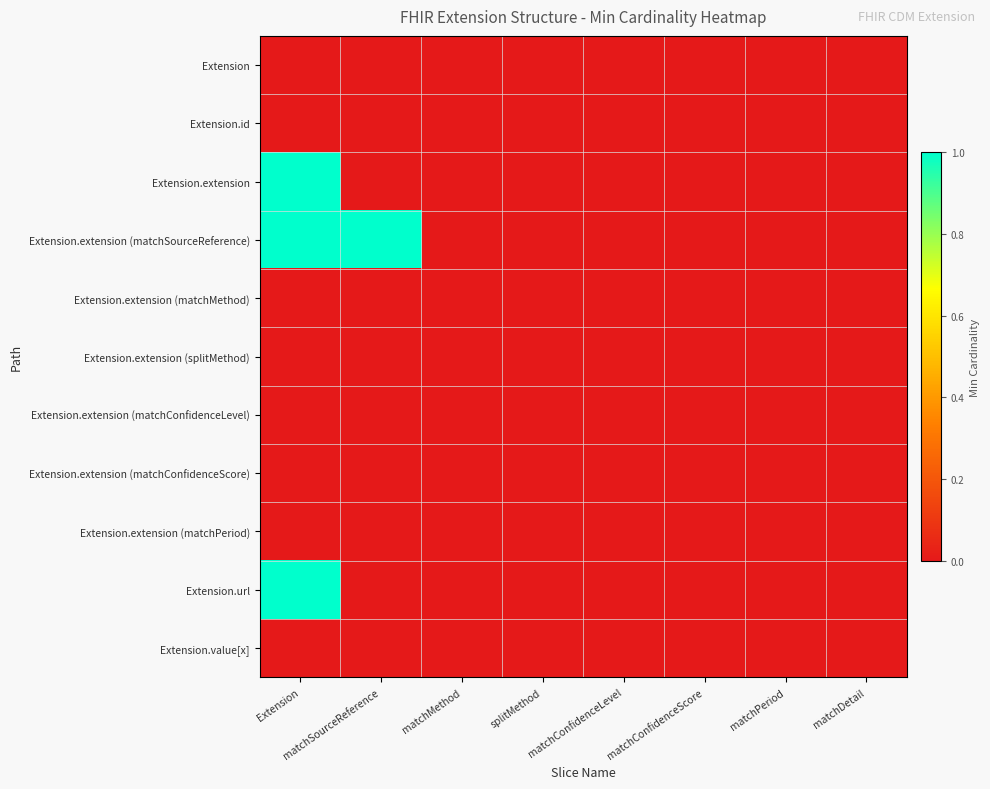

Reading left to right, transcribe all the data shown in this chart.

Extension: Extension=0	matchSourceReference=0	matchMethod=0	splitMethod=0	matchConfidenceLevel=0	matchConfidenceScore=0	matchPeriod=0	matchDetail=0
Extension.id: Extension=0	matchSourceReference=0	matchMethod=0	splitMethod=0	matchConfidenceLevel=0	matchConfidenceScore=0	matchPeriod=0	matchDetail=0
Extension.extension: Extension=1	matchSourceReference=0	matchMethod=0	splitMethod=0	matchConfidenceLevel=0	matchConfidenceScore=0	matchPeriod=0	matchDetail=0
Extension.extension (matchSourceReference): Extension=1	matchSourceReference=1	matchMethod=0	splitMethod=0	matchConfidenceLevel=0	matchConfidenceScore=0	matchPeriod=0	matchDetail=0
Extension.extension (matchMethod): Extension=0	matchSourceReference=0	matchMethod=0	splitMethod=0	matchConfidenceLevel=0	matchConfidenceScore=0	matchPeriod=0	matchDetail=0
Extension.extension (splitMethod): Extension=0	matchSourceReference=0	matchMethod=0	splitMethod=0	matchConfidenceLevel=0	matchConfidenceScore=0	matchPeriod=0	matchDetail=0
Extension.extension (matchConfidenceLevel): Extension=0	matchSourceReference=0	matchMethod=0	splitMethod=0	matchConfidenceLevel=0	matchConfidenceScore=0	matchPeriod=0	matchDetail=0
Extension.extension (matchConfidenceScore): Extension=0	matchSourceReference=0	matchMethod=0	splitMethod=0	matchConfidenceLevel=0	matchConfidenceScore=0	matchPeriod=0	matchDetail=0
Extension.extension (matchPeriod): Extension=0	matchSourceReference=0	matchMethod=0	splitMethod=0	matchConfidenceLevel=0	matchConfidenceScore=0	matchPeriod=0	matchDetail=0
Extension.url: Extension=1	matchSourceReference=0	matchMethod=0	splitMethod=0	matchConfidenceLevel=0	matchConfidenceScore=0	matchPeriod=0	matchDetail=0
Extension.value[x]: Extension=0	matchSourceReference=0	matchMethod=0	splitMethod=0	matchConfidenceLevel=0	matchConfidenceScore=0	matchPeriod=0	matchDetail=0